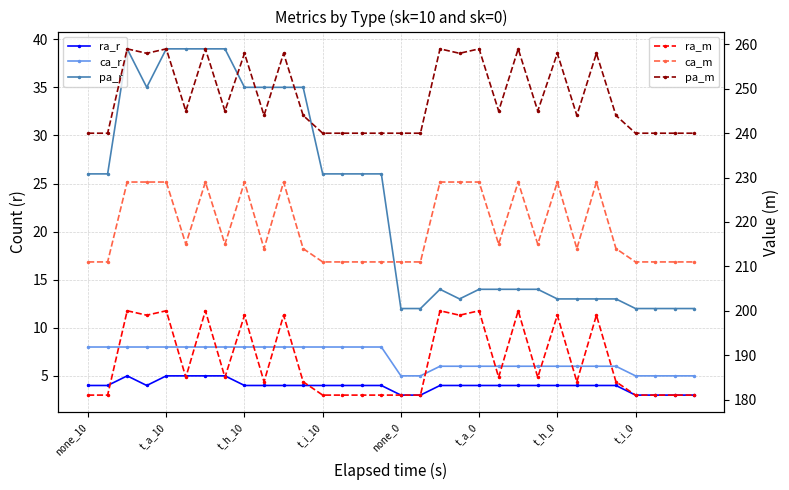

Is it true that ca_r equals 3 at 26?

False